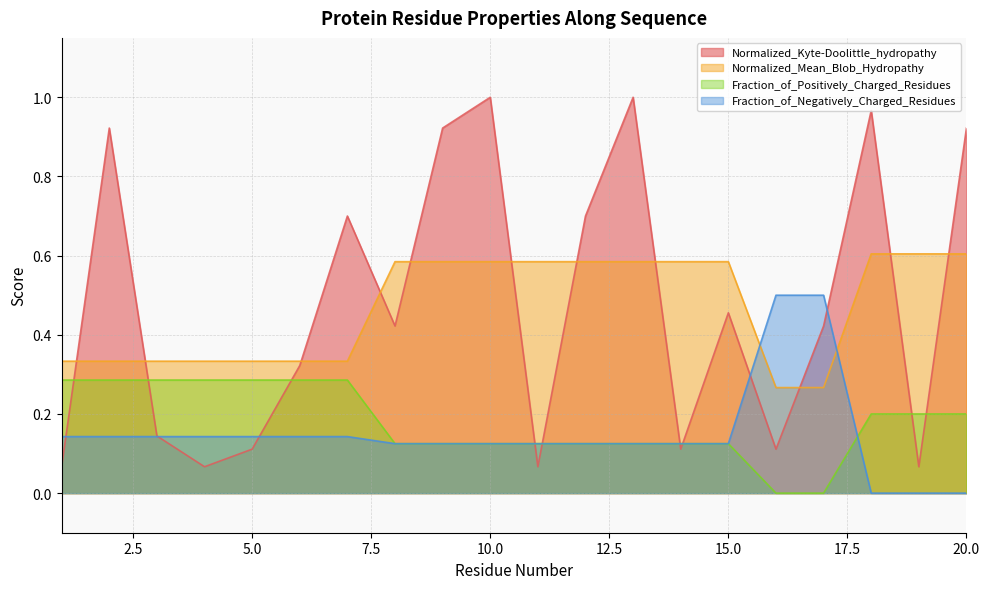

Which series has the largest total across all categories?

Normalized_Kyte-Doolittle_hydropathy